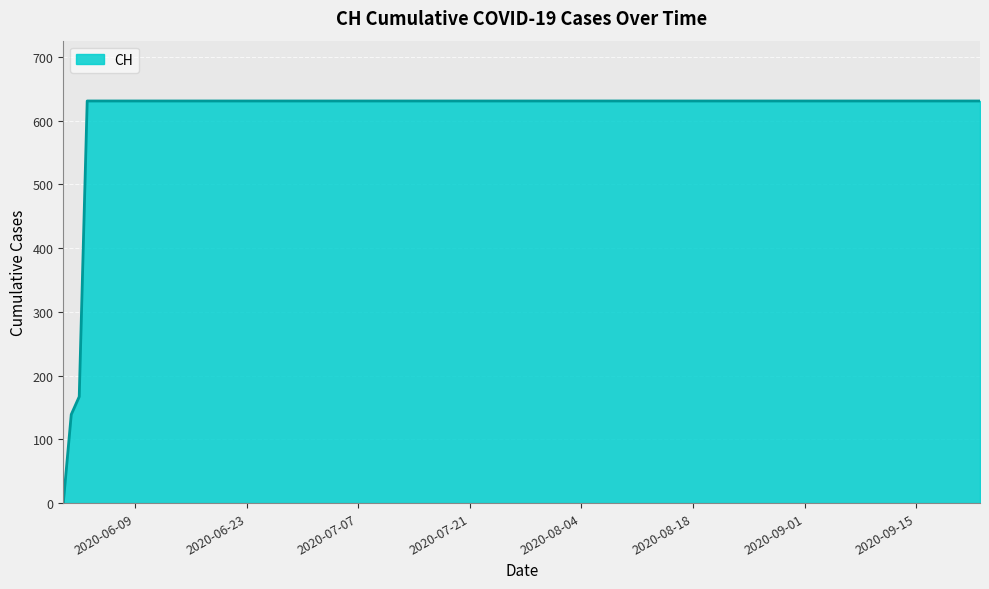

How many categories are shown in the chart?

20